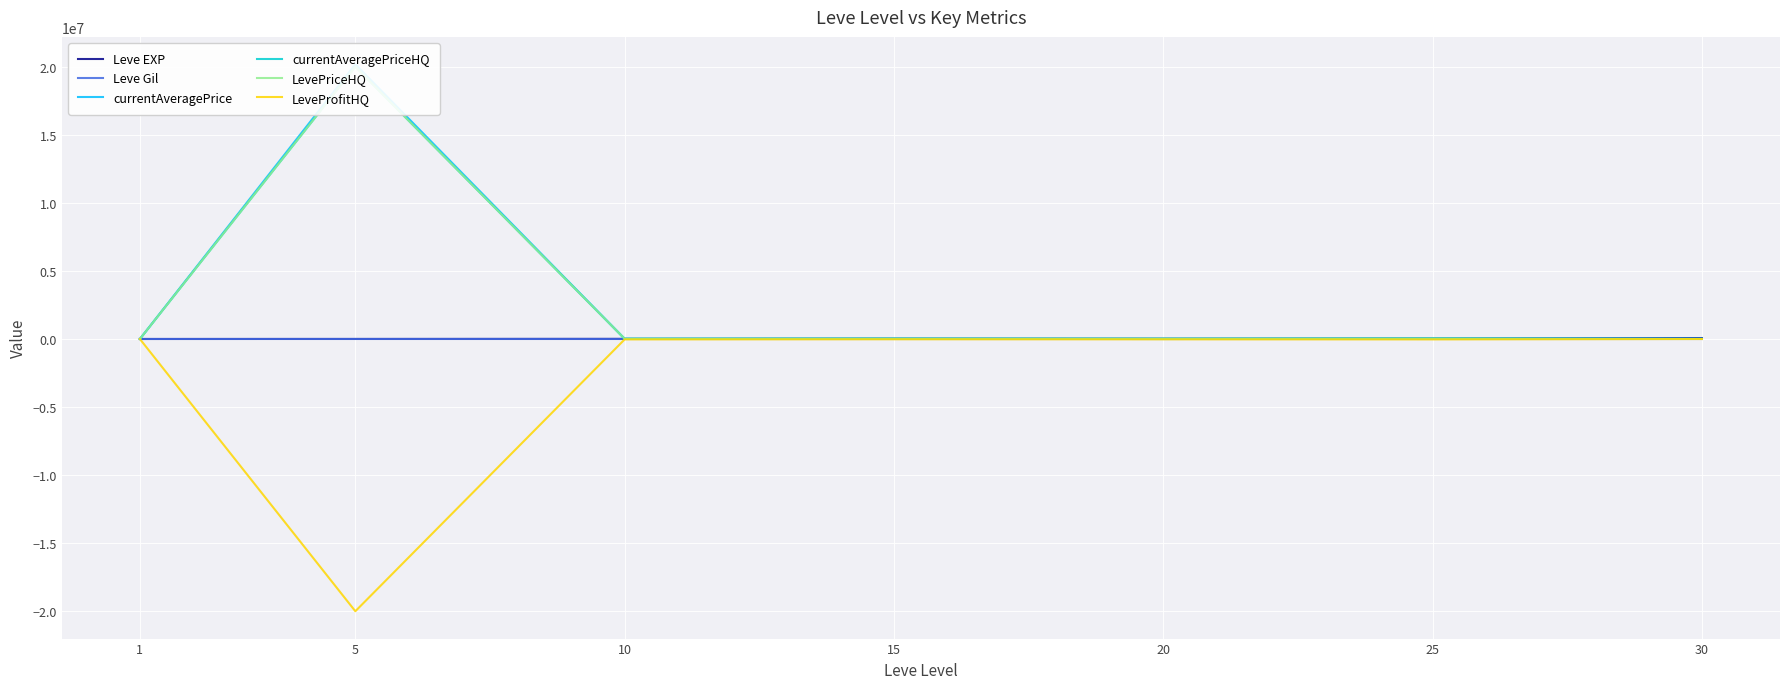

Which label corresponds to the smallest value in the chart?

5